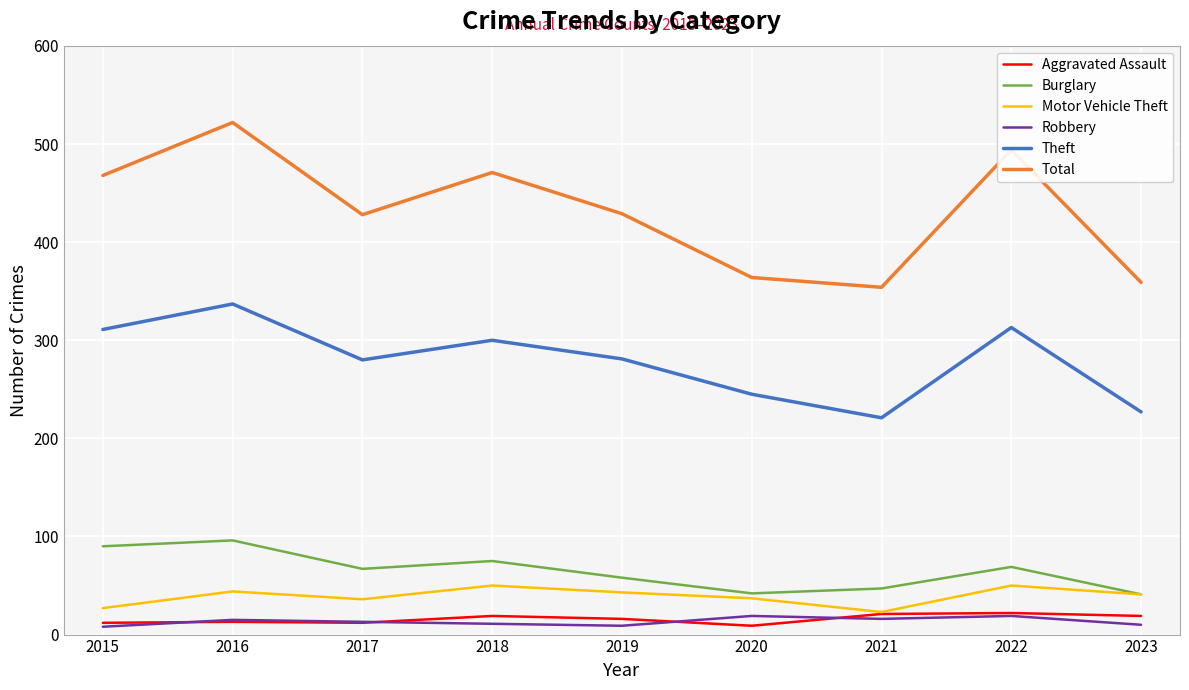

Does the chart display data point markers on the line(s)?

No